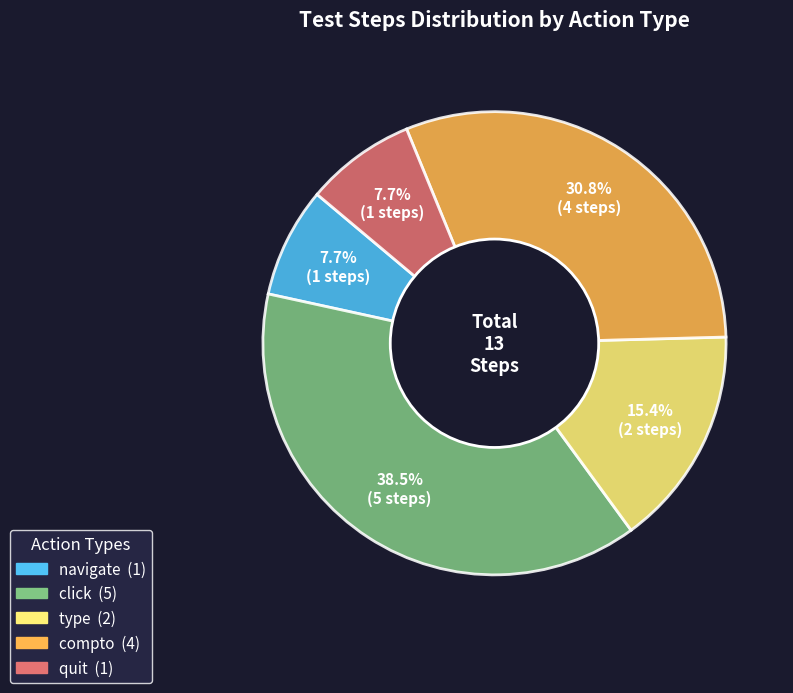

Count the number of slices in the pie.

5